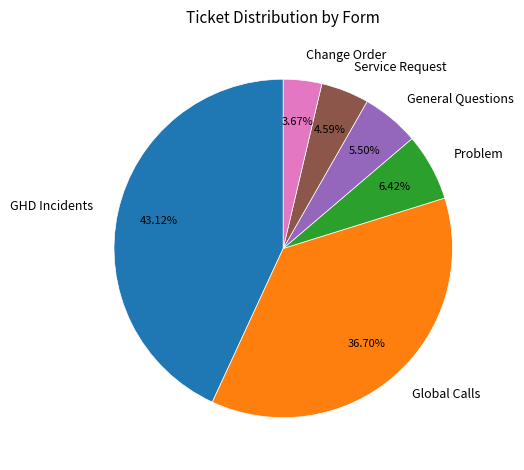

Combined, what portion of the pie is General Questions and Problem?

11.9%